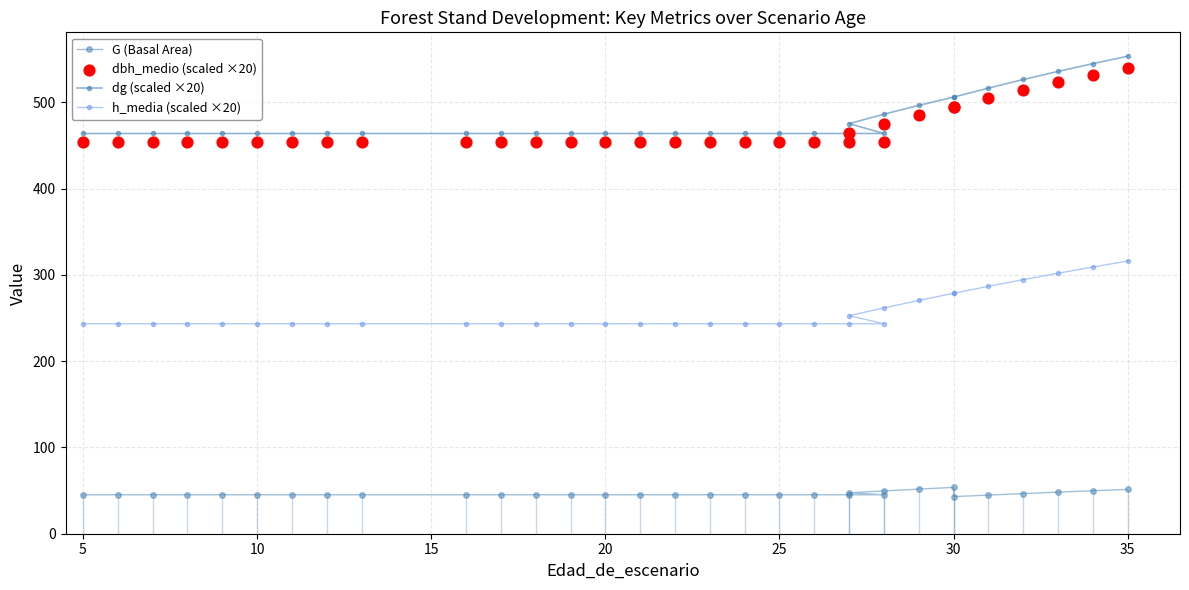

What are all the series names shown in the legend?

G (Basal Area), dg (scaled ×20), h_media (scaled ×20), dbh_medio (scaled ×20)